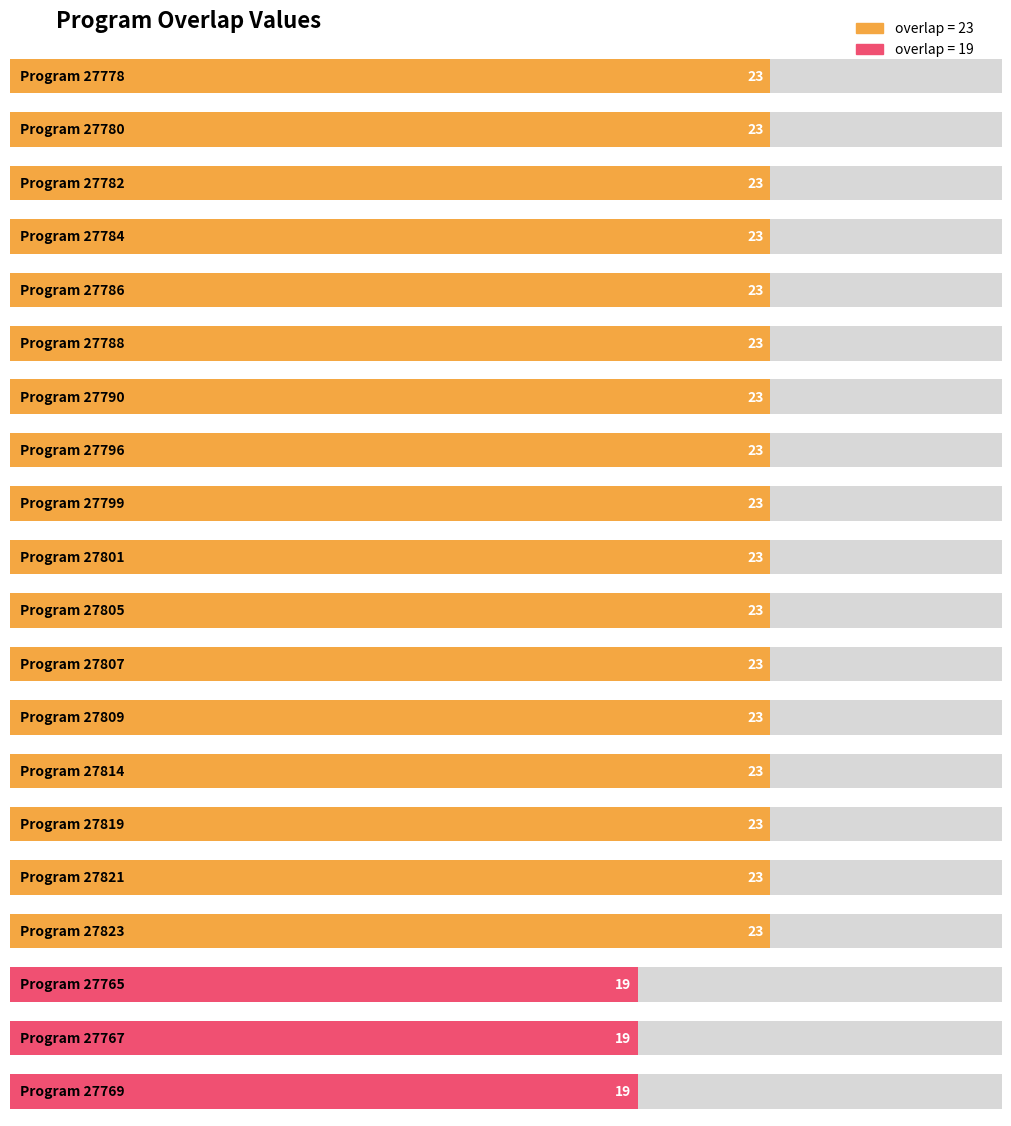

What is the label of the 15th bar from the right?

27788